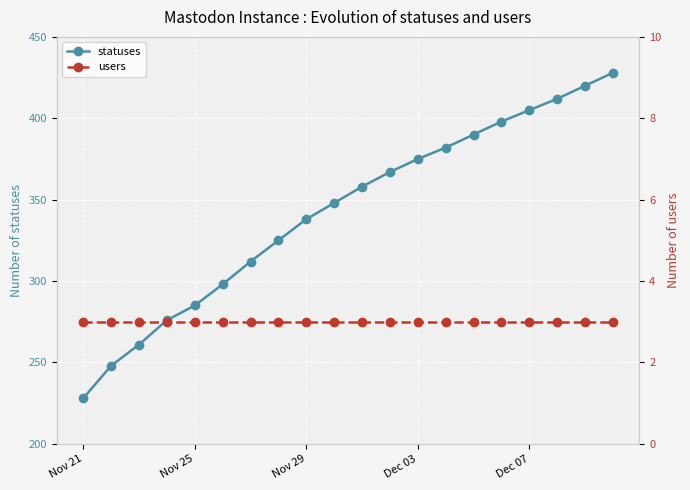

Where is statuses nearest to the value 328?

7